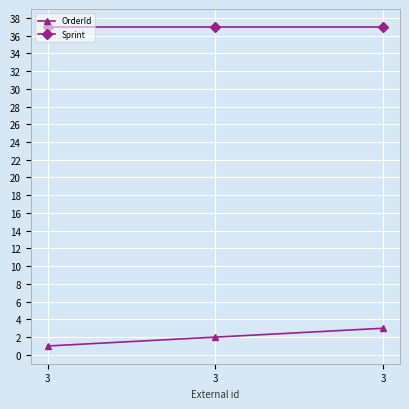

Is this an area chart (filled region under the line)?

No